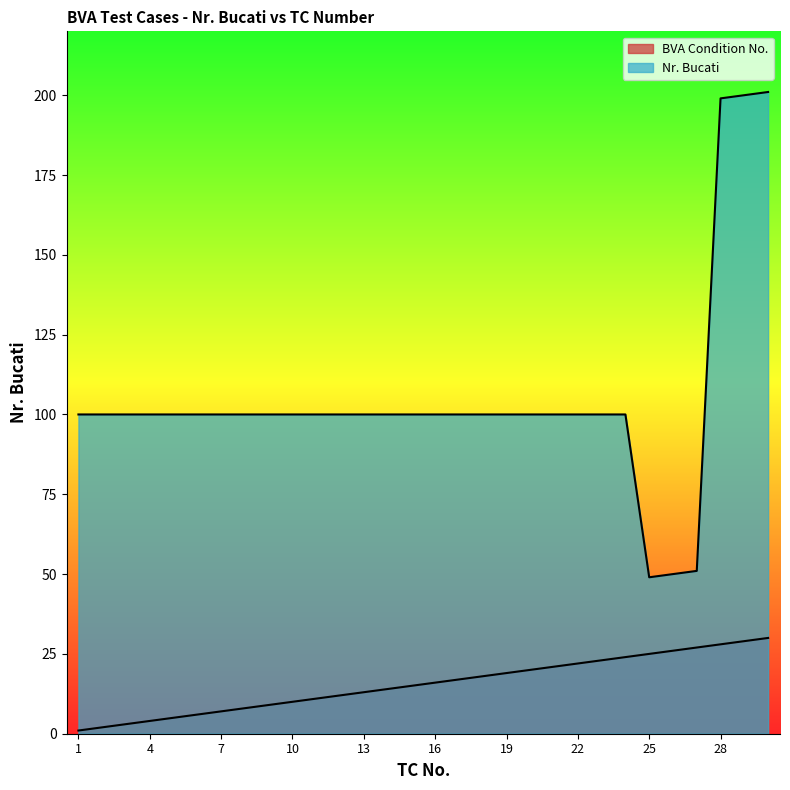

True or false: Nr. Bucati and BVA Condition No. cross at least once.

False